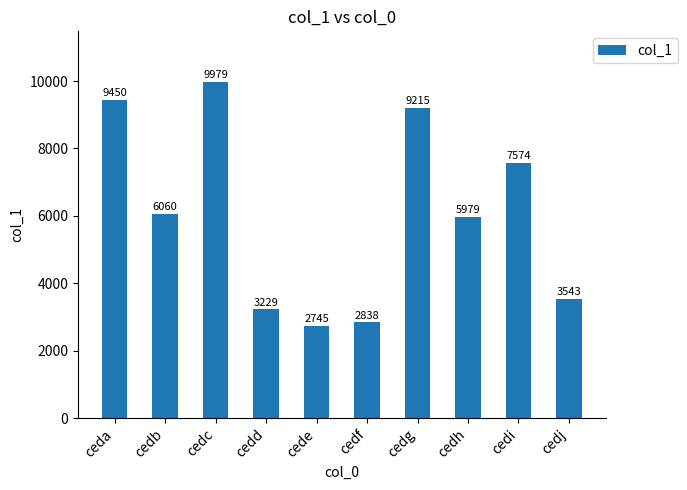

How many values are below 6060?

5